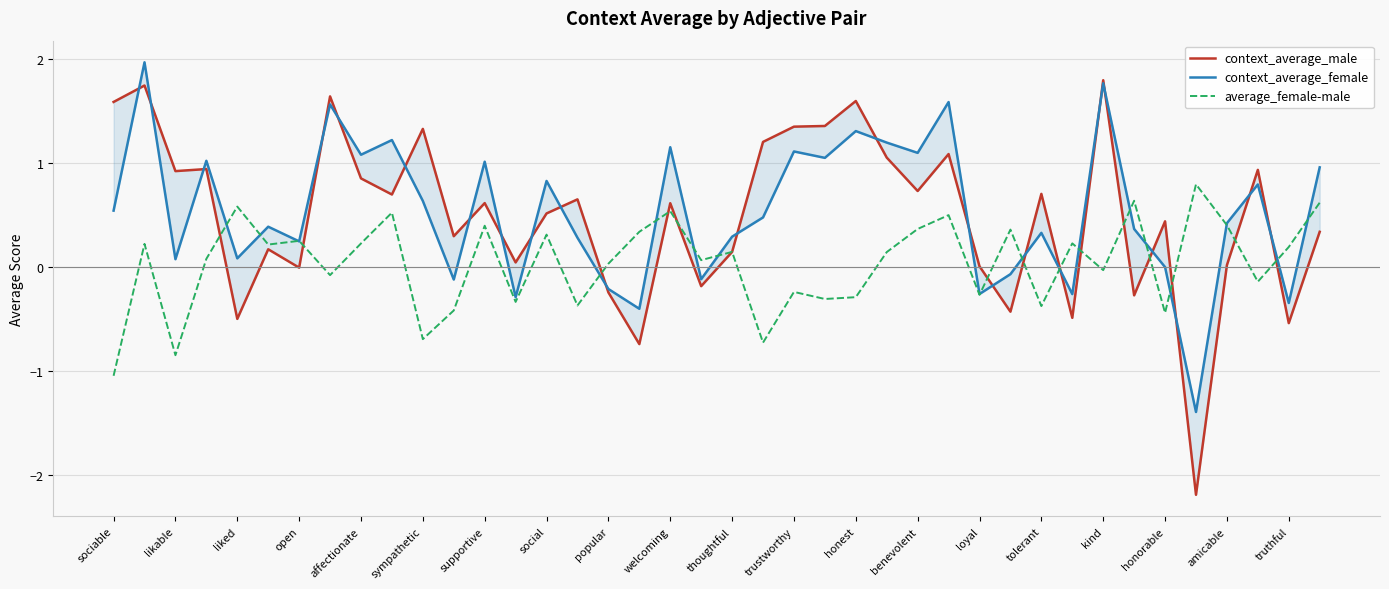

How many positive values does the context_average_male series have?

30